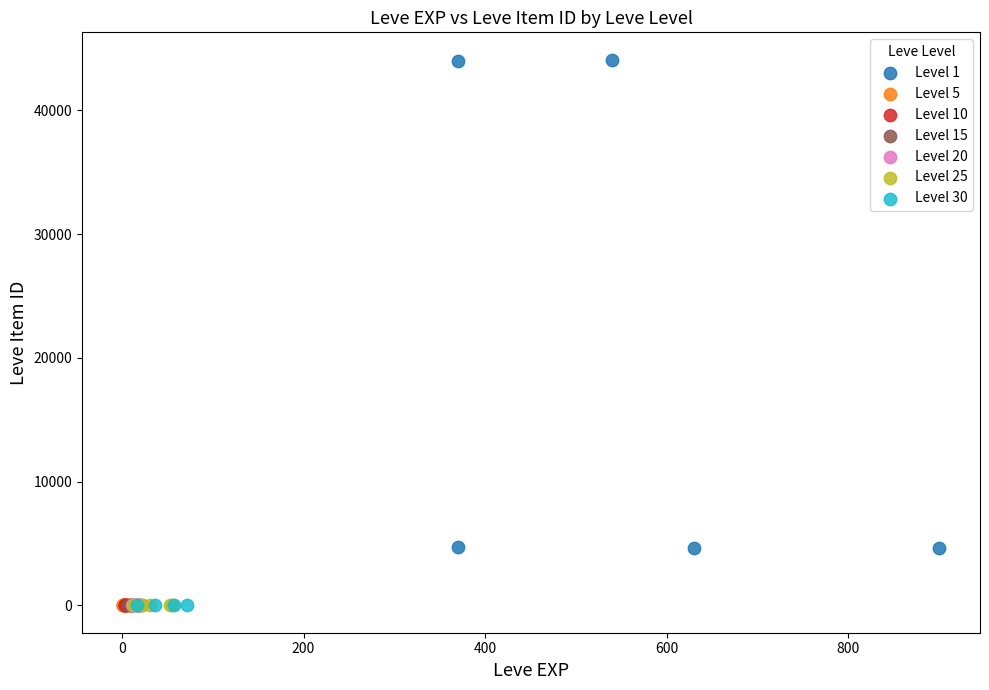

Which series reaches the maximum Y coordinate?

Level 1